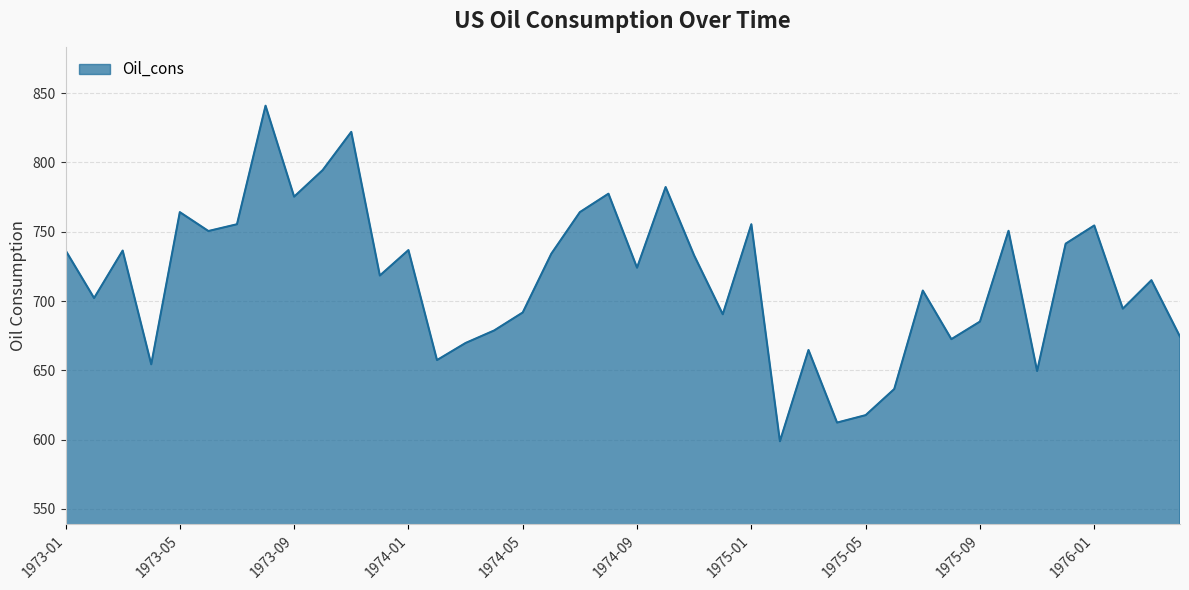

What is the minimum value shown in the chart?

598.8